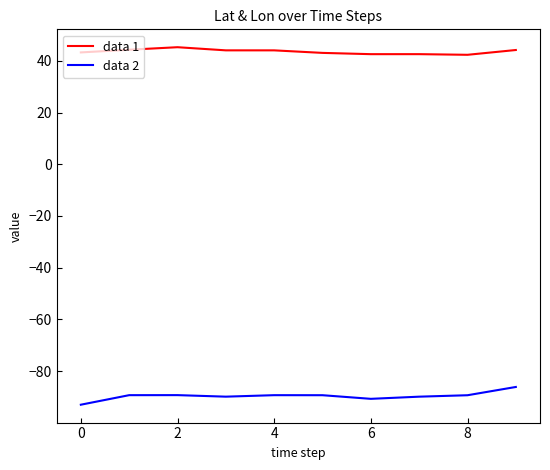

Which series has the widest spread of values?

data 2